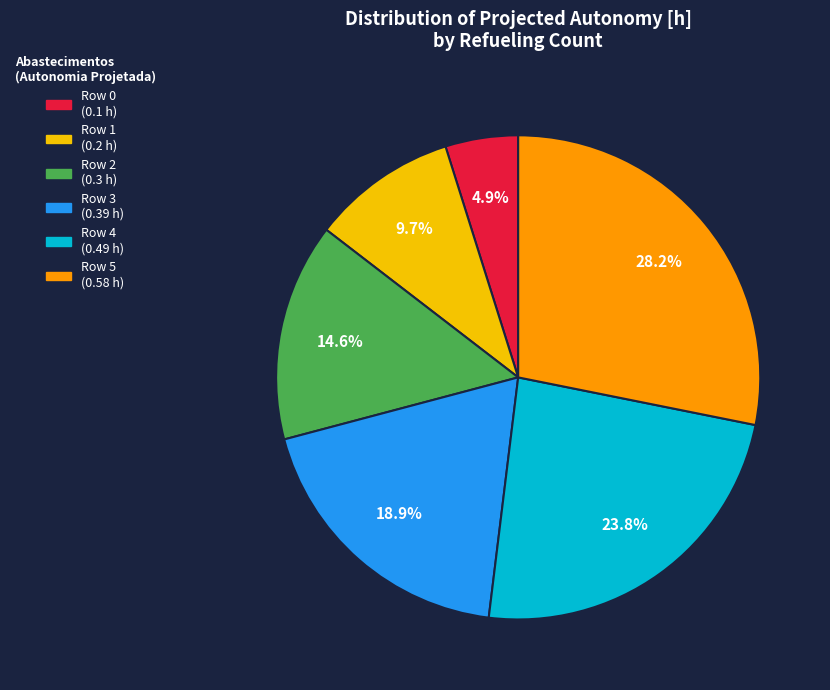

Count the number of slices in the pie.

6